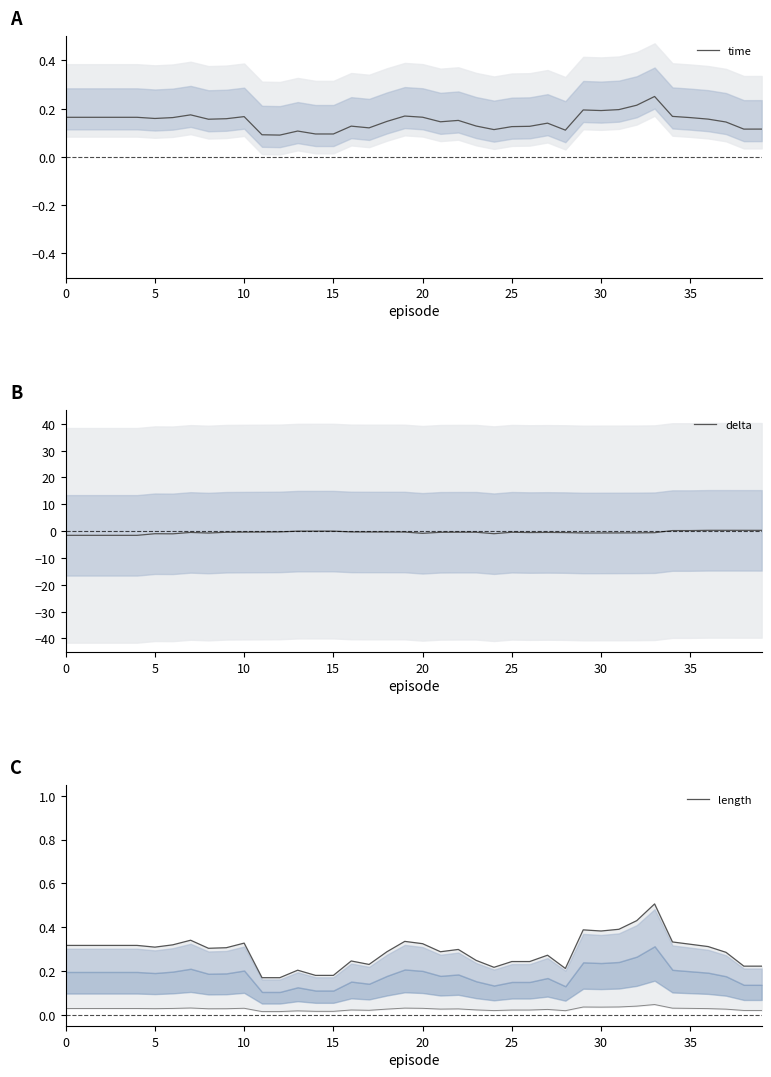

Rank the series by their maximum value, from highest to lowest.

length, delta, time